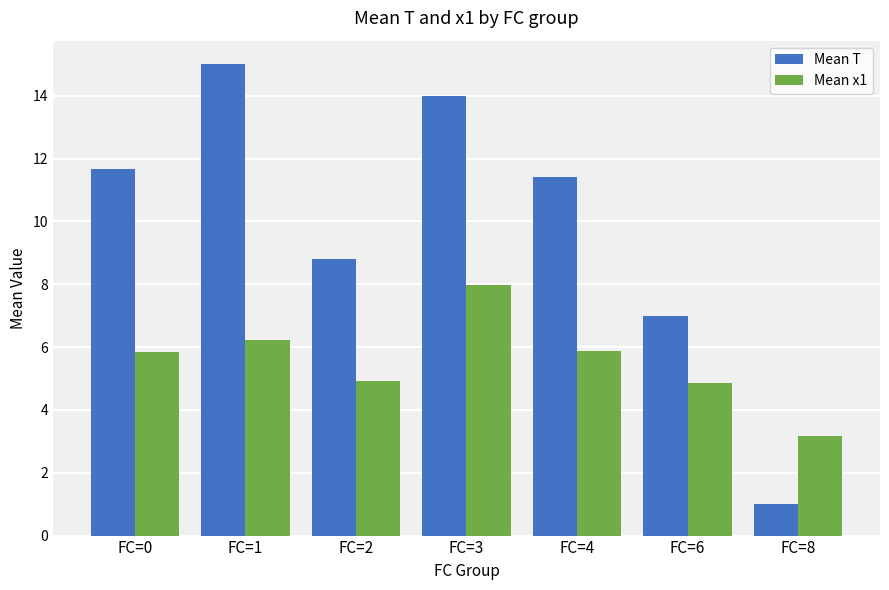

What is the sum of the Mean x1 values at FC=4 and FC=1?

12.1